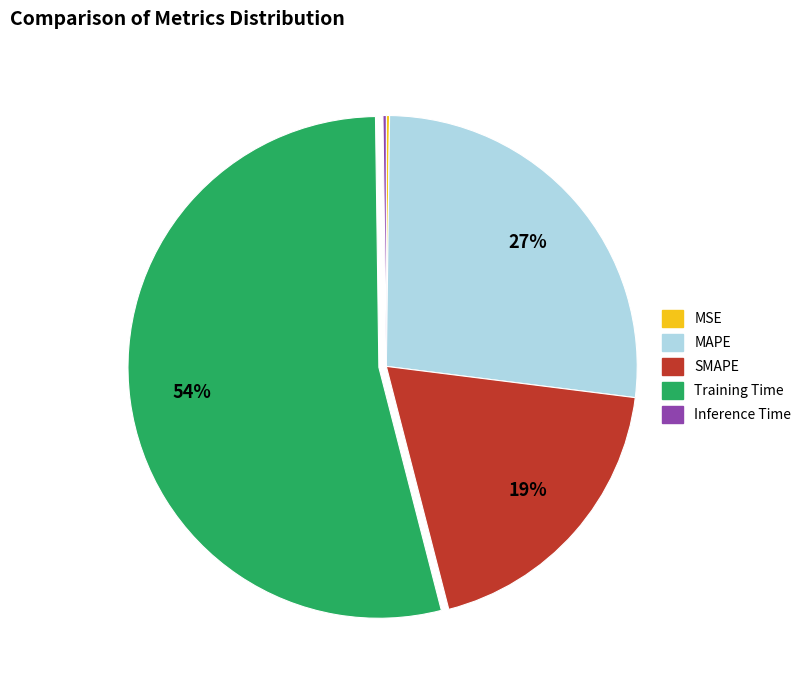

Between MAPE and SMAPE, which is larger?

MAPE